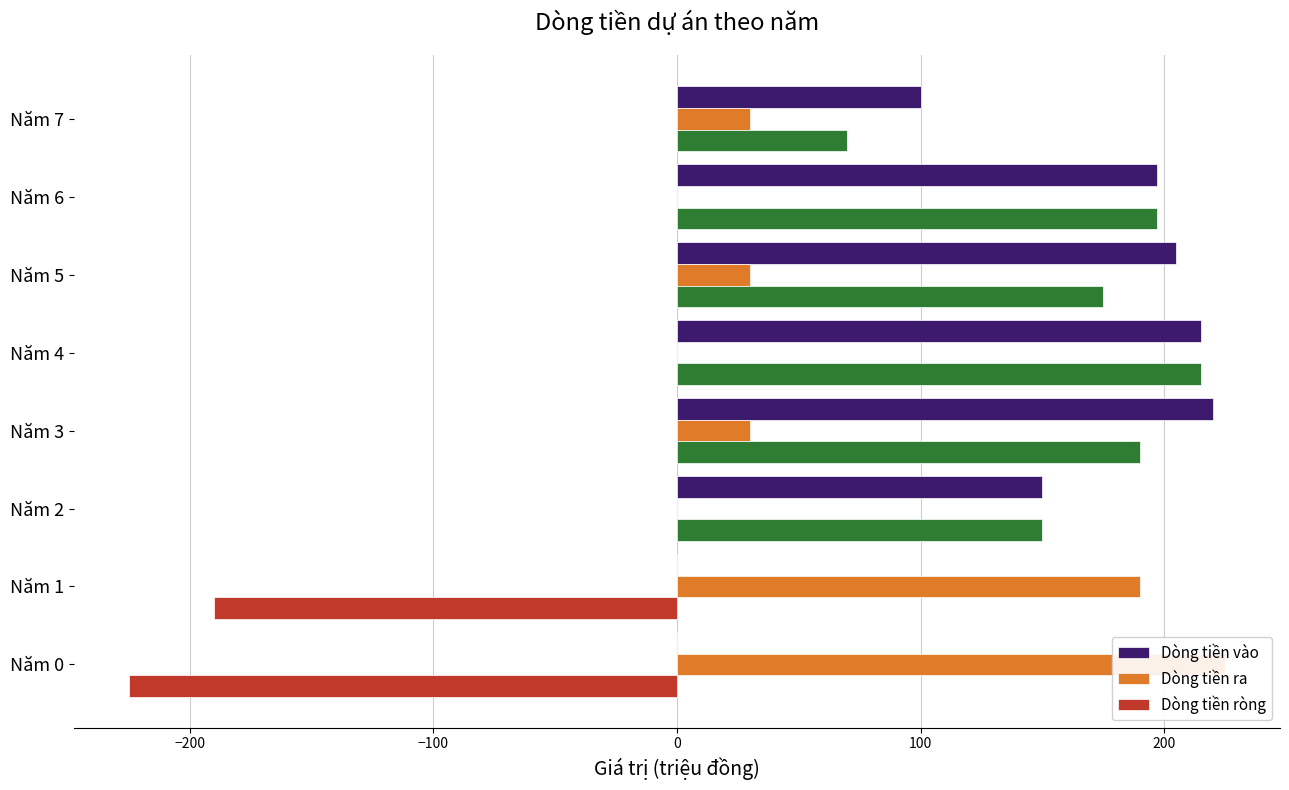

What is the smallest value displayed?

-225